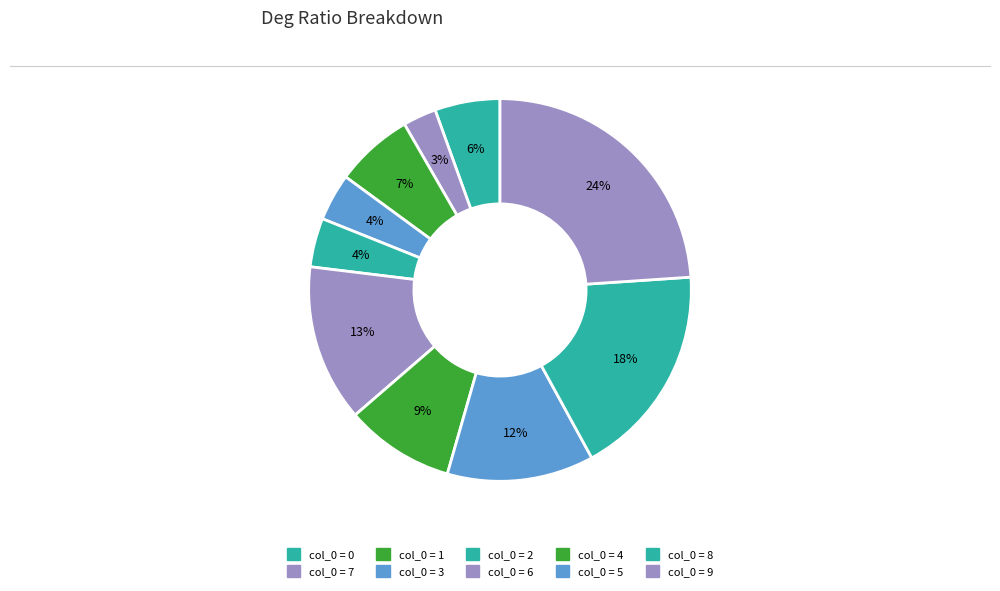

How many segments does this pie chart have?

10